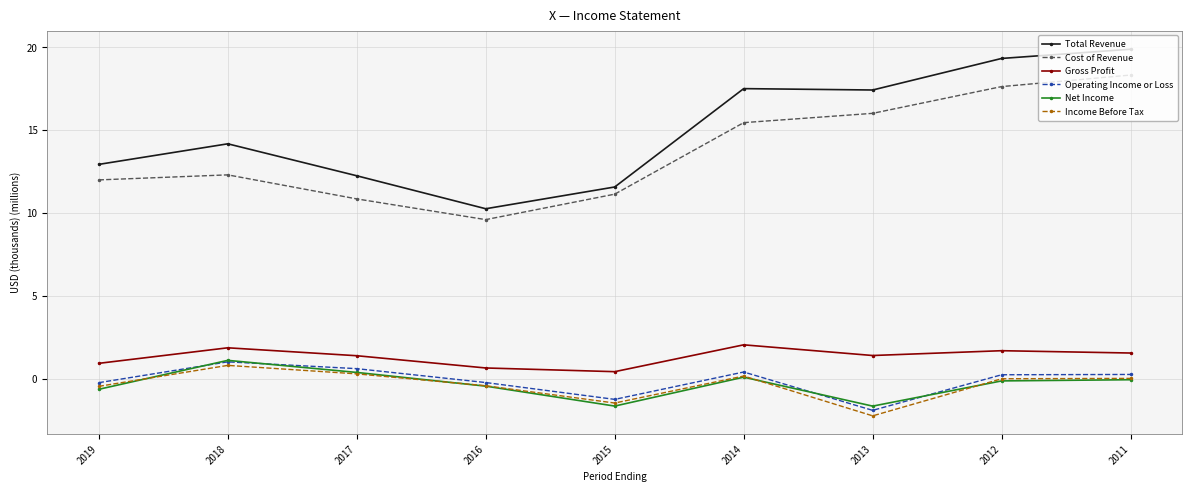

True or false: Gross Profit has a value of 1.9 at 2018.

True